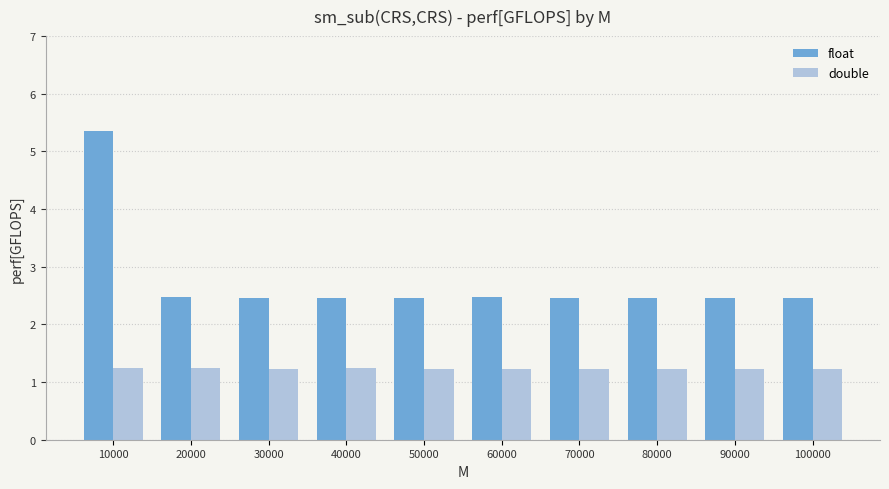

What is the smallest value displayed?

1.2